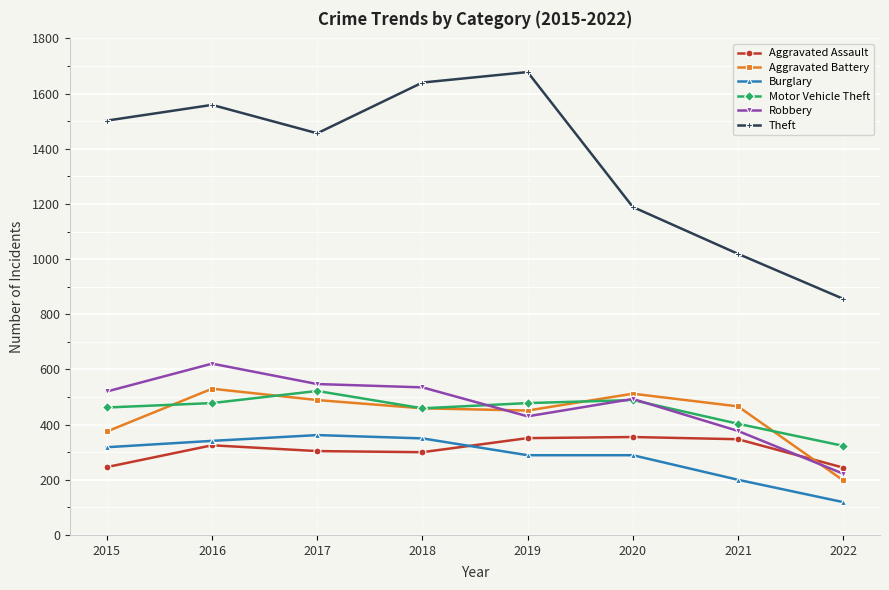

Which label corresponds to the smallest value in the chart?

2022